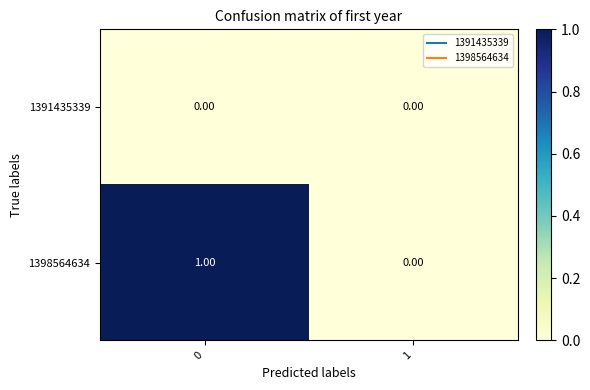

Rank the series by their average value, from highest to lowest.

1398564634, 1391435339